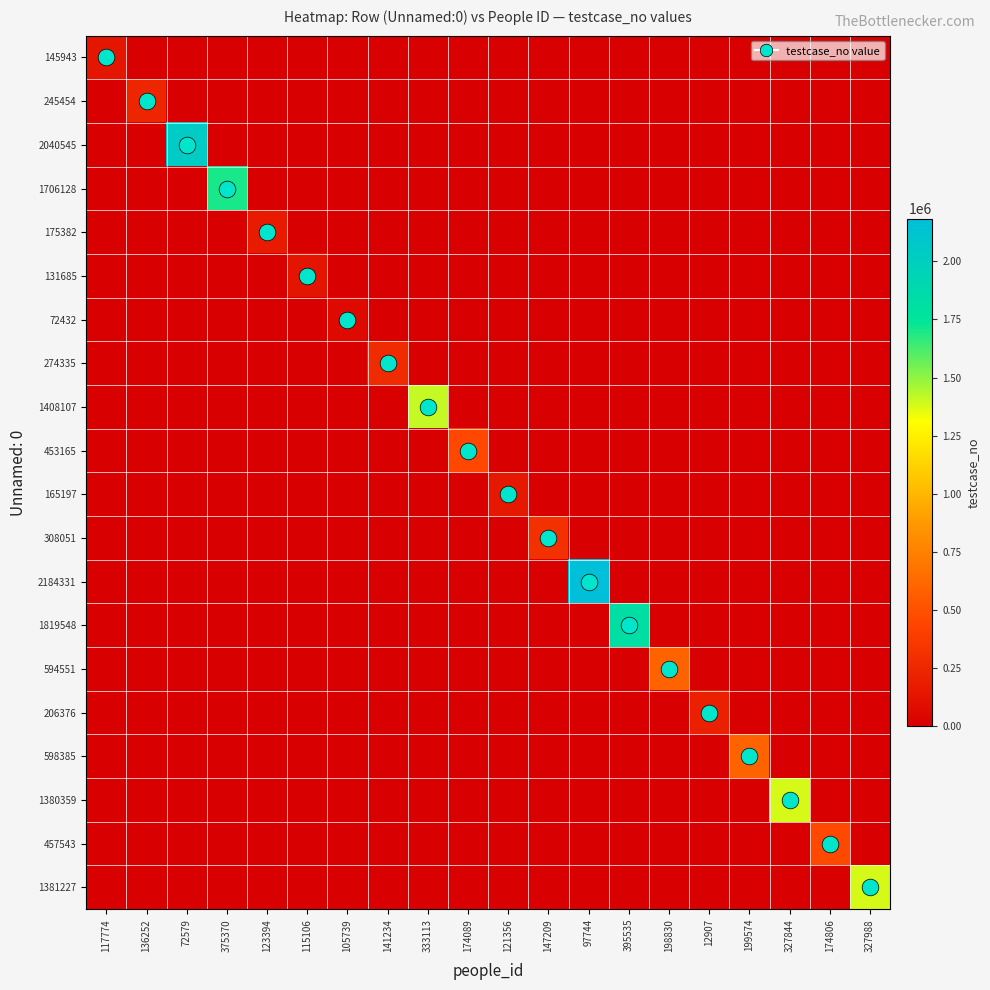

At which category does the chart reach its peak across all series?

97744